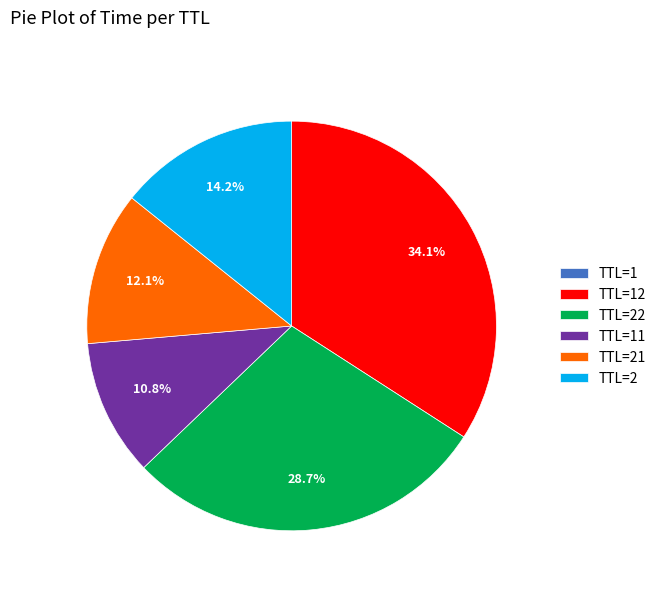

What portion of the pie excludes TTL=2?

85.8%